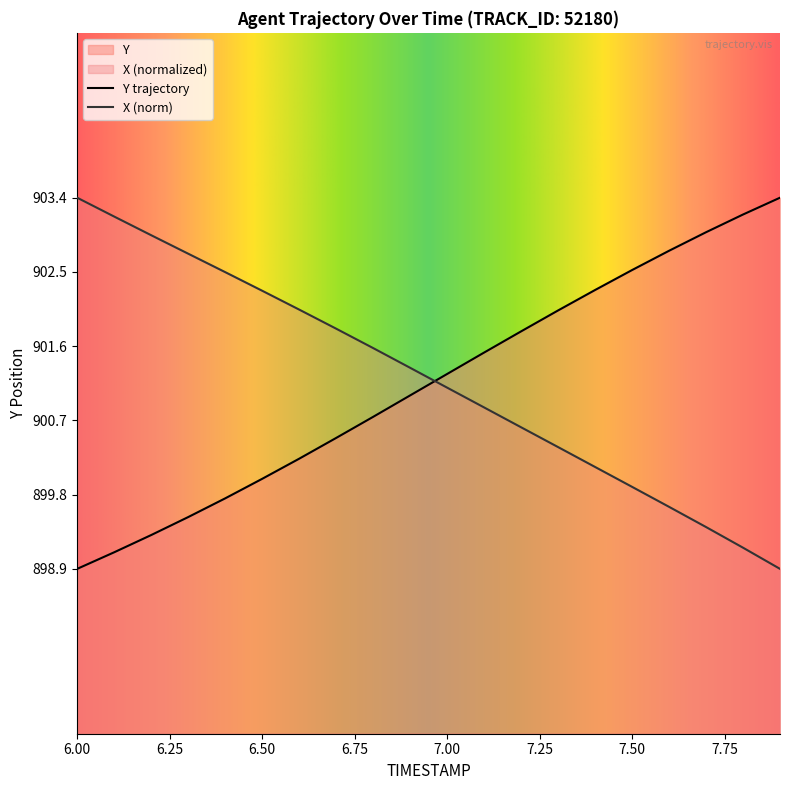

Between 7.5 and 6.1, which is larger?

6.1